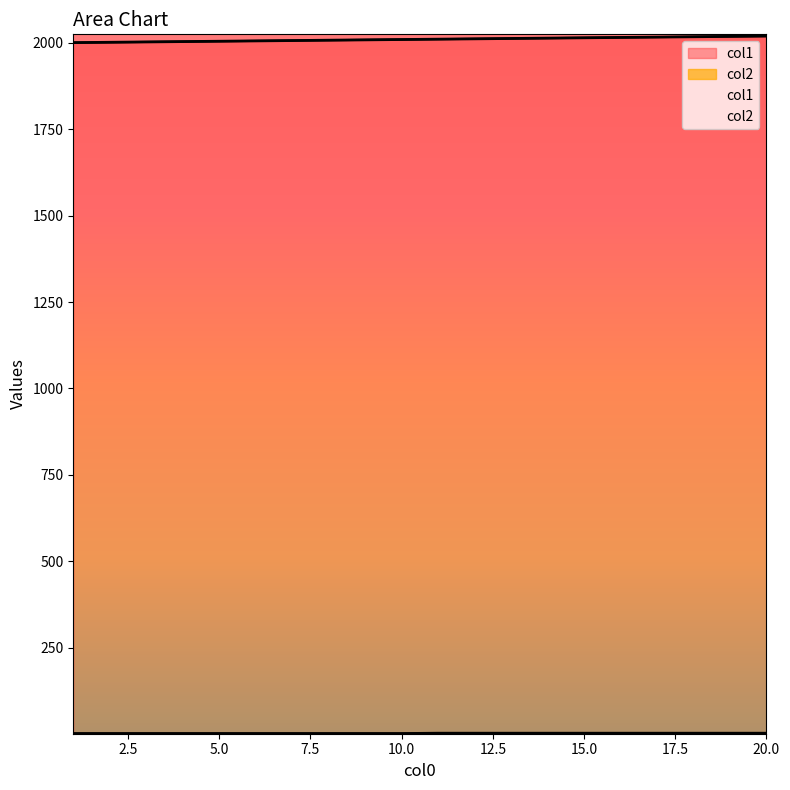

Rank the series by their maximum value, from highest to lowest.

col1, col2